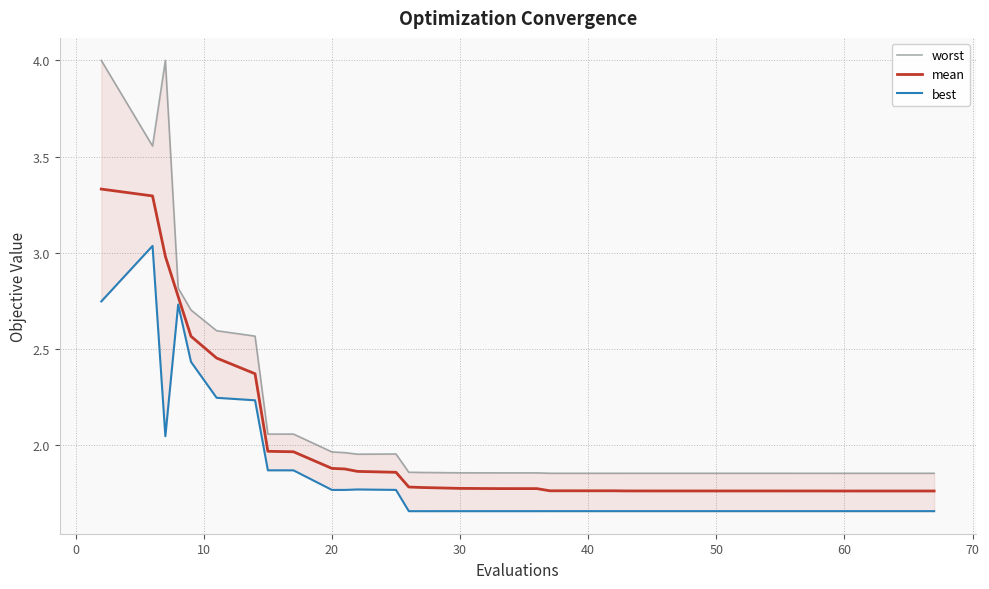

How many interior local peaks does the worst series have?

3